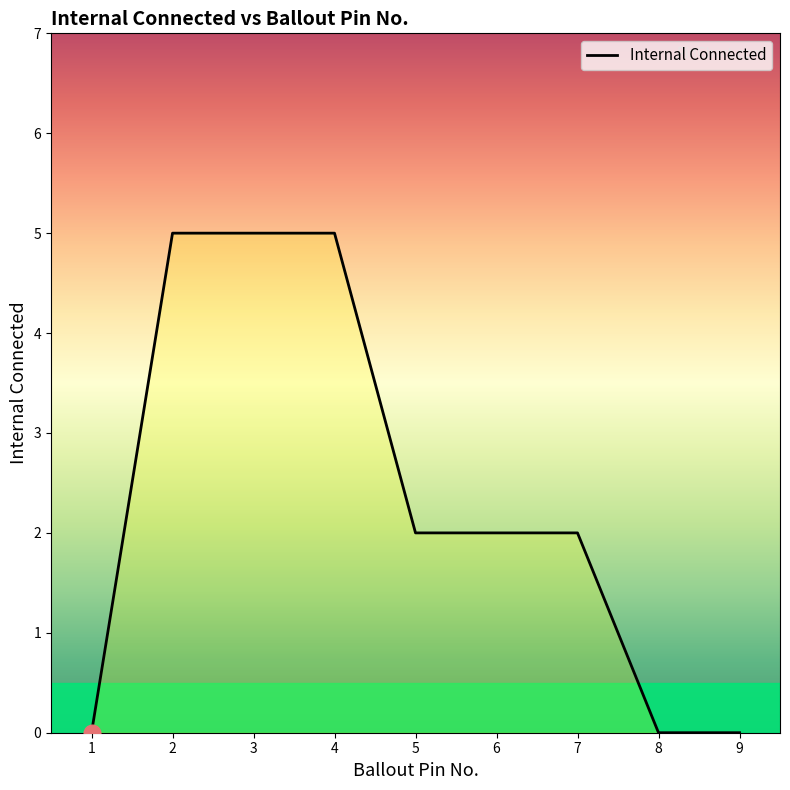

What is the greatest value displayed?

5